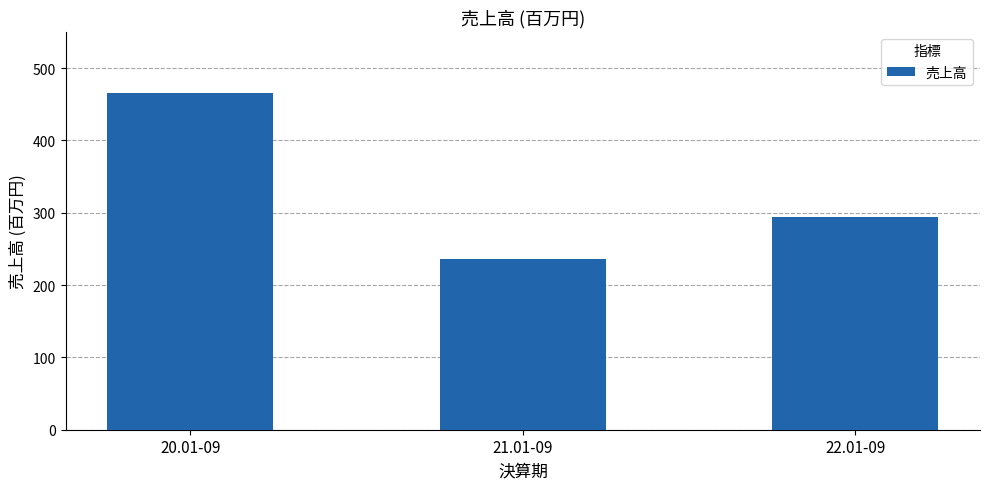

Are the bars grouped side by side (vs. stacked)?

No